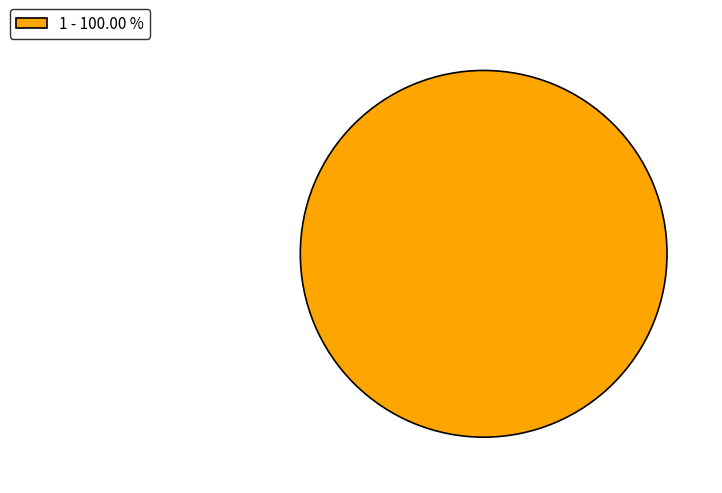

Which slice represents more than half of the pie?

1 - 100.00 %